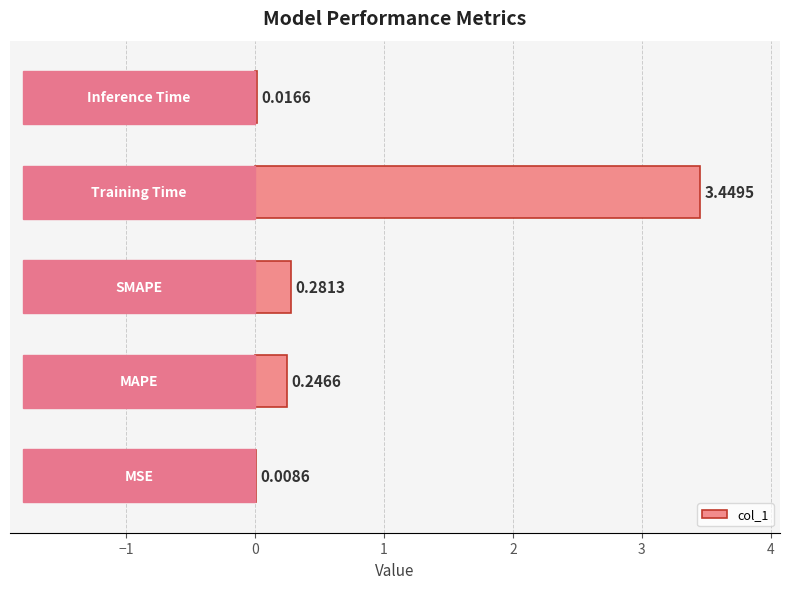

What is the sum of all values?

4.0